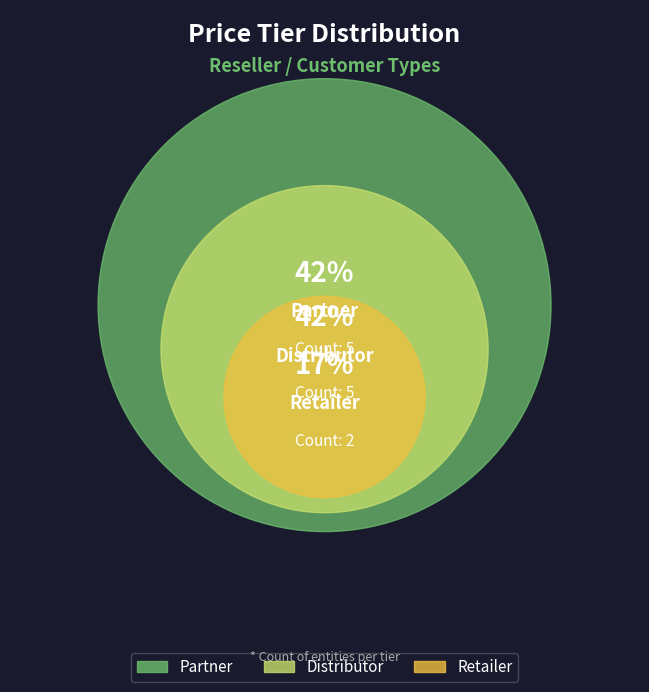

What is the change in value from Partner to Retailer?

-3